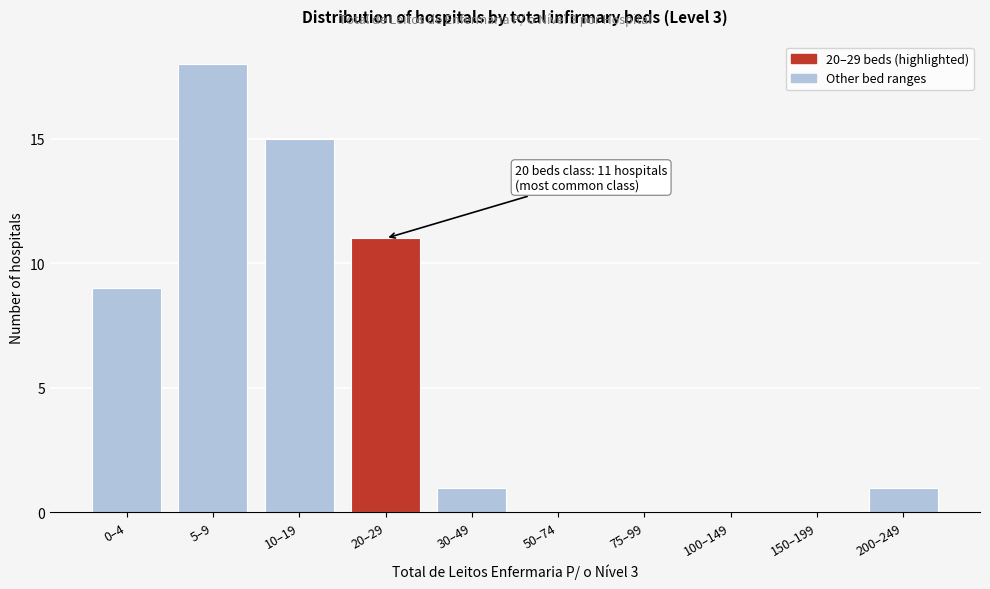

Reading left to right, extract all data points from this chart.

0–4=9	5–9=18	10–19=15	20–29=11	30–49=1	50–74=0	75–99=0	100–149=0	150–199=0	200–249=1